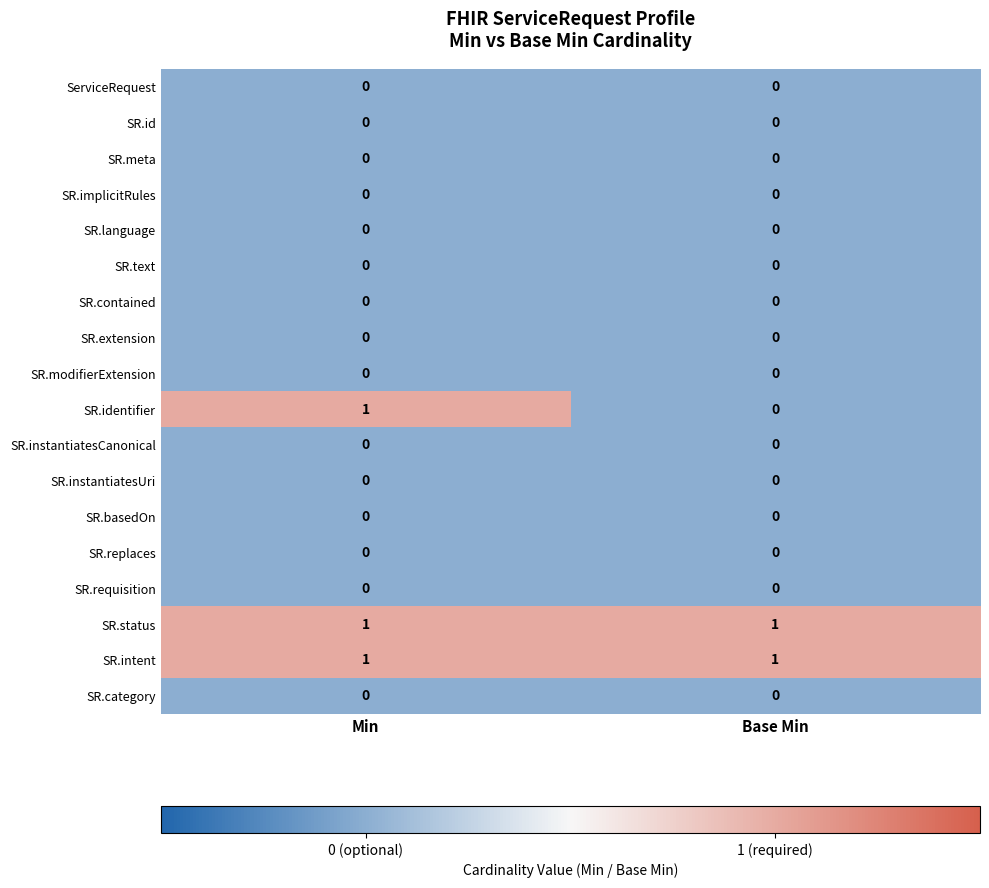

Which category has the lowest value in the SR.identifier series?

Base Min